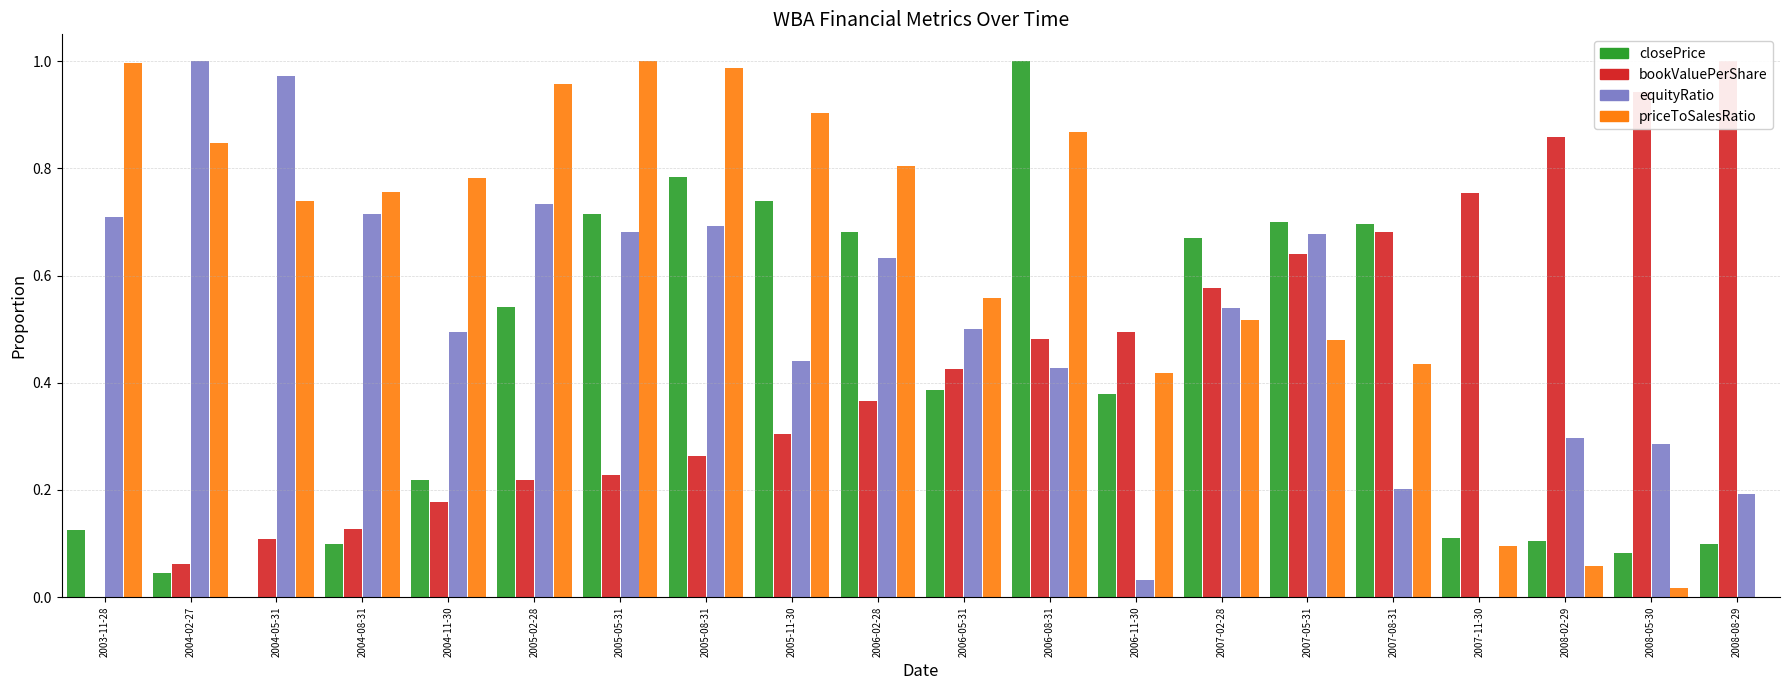

True or false: equityRatio has a value of 1.0 at 2004-05-31.

True